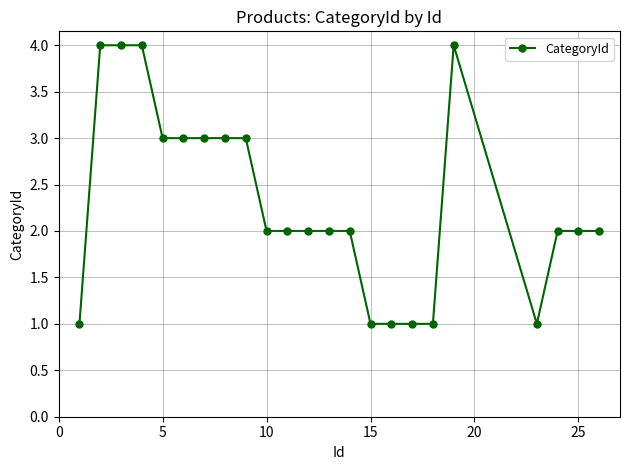

What is the value of the 17th point from the left?

1